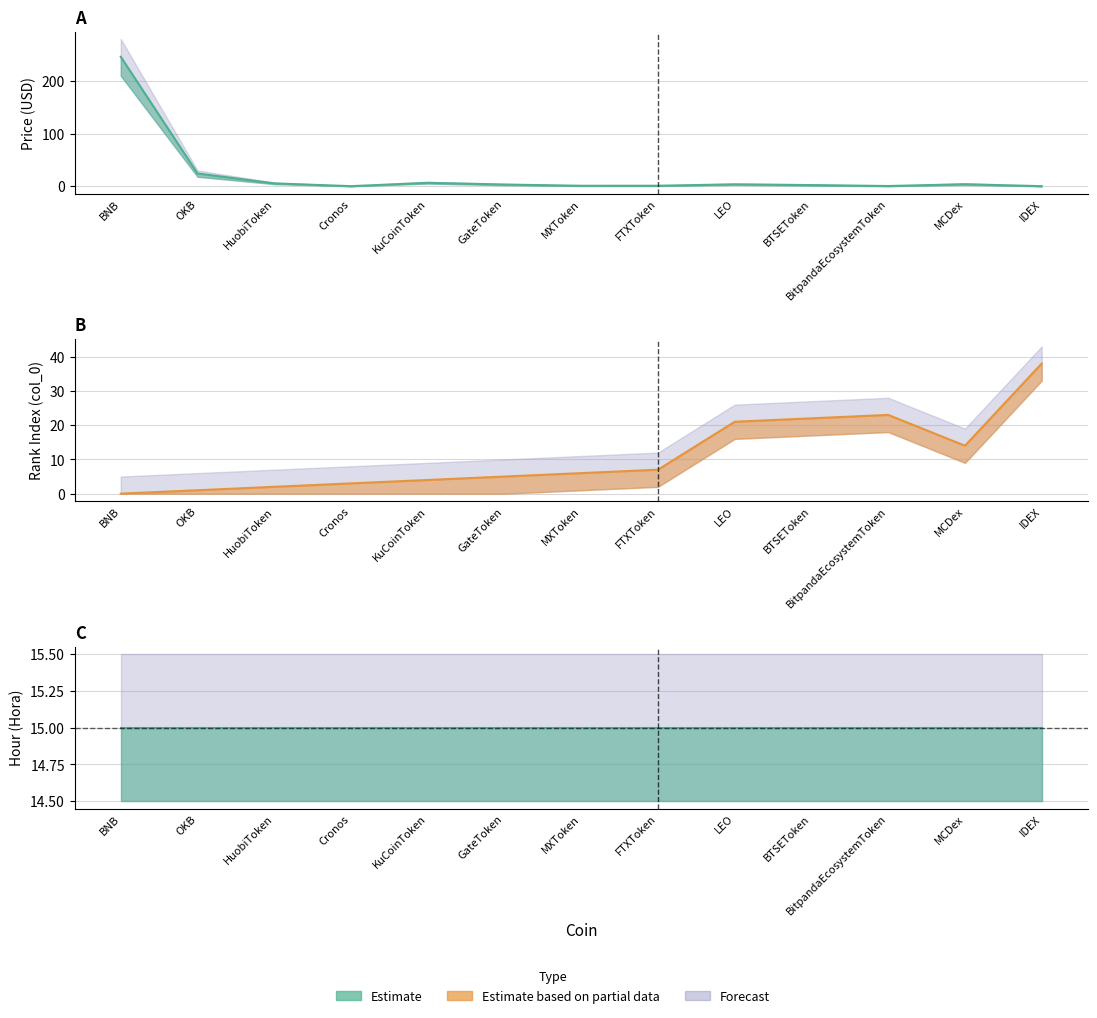

Is it true that Price equals 0.0 at IDEX?

False